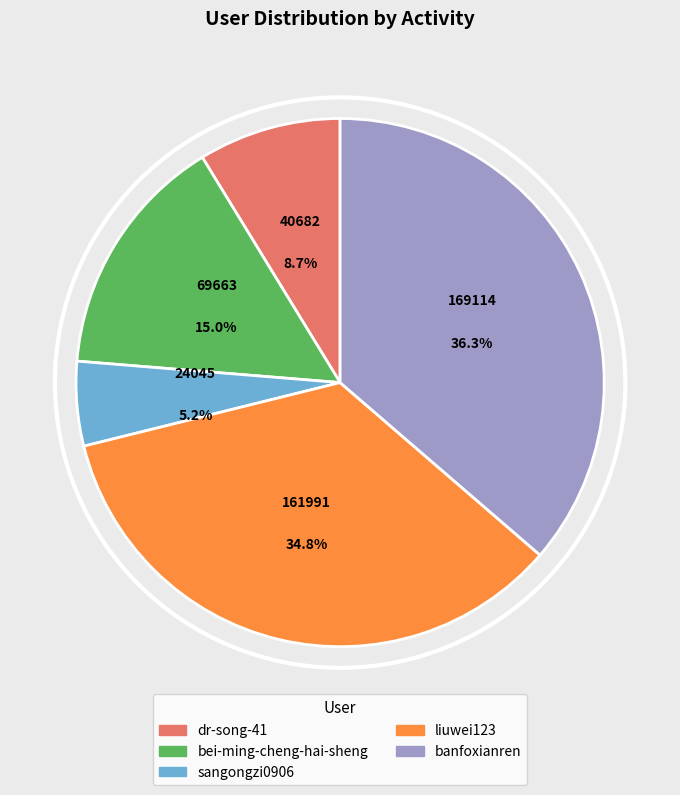

Between banfoxianren and liuwei123, which is larger?

banfoxianren